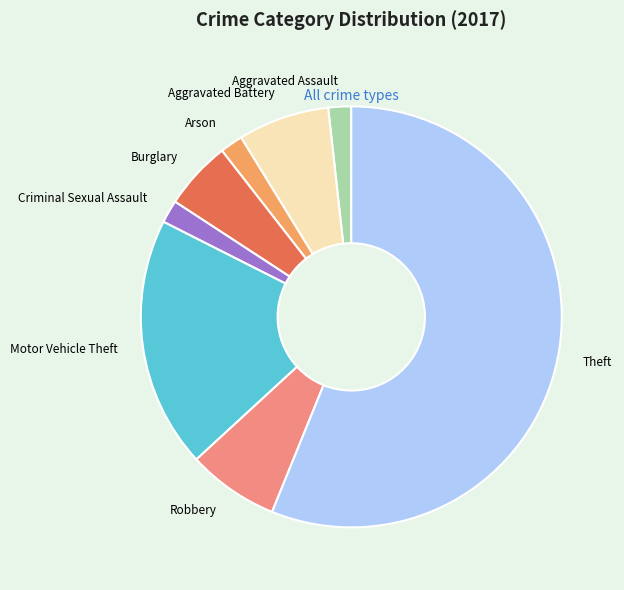

Combined, do Aggravated Battery and Motor Vehicle Theft account for over 50%?

No